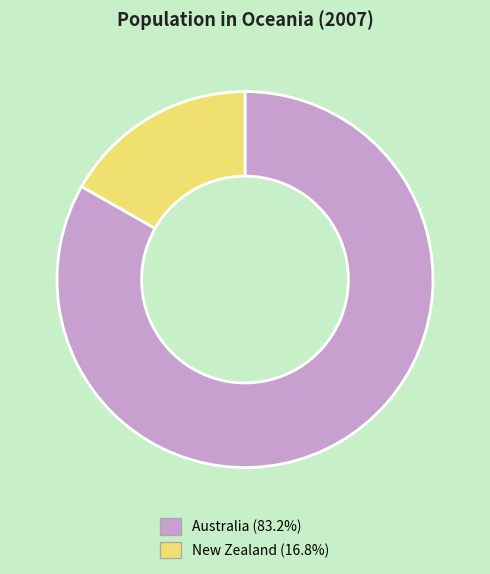

Which category has the biggest portion of the pie?

Australia